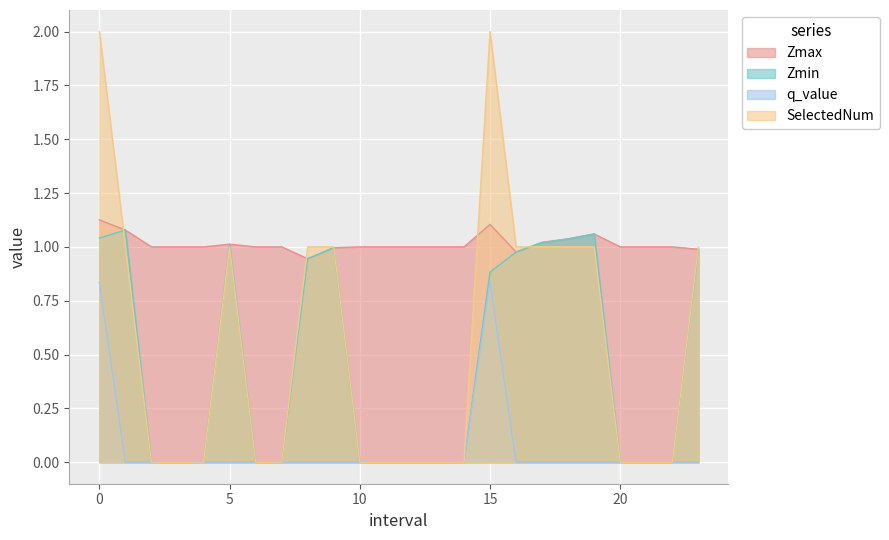

What is the greatest value displayed?

2.0